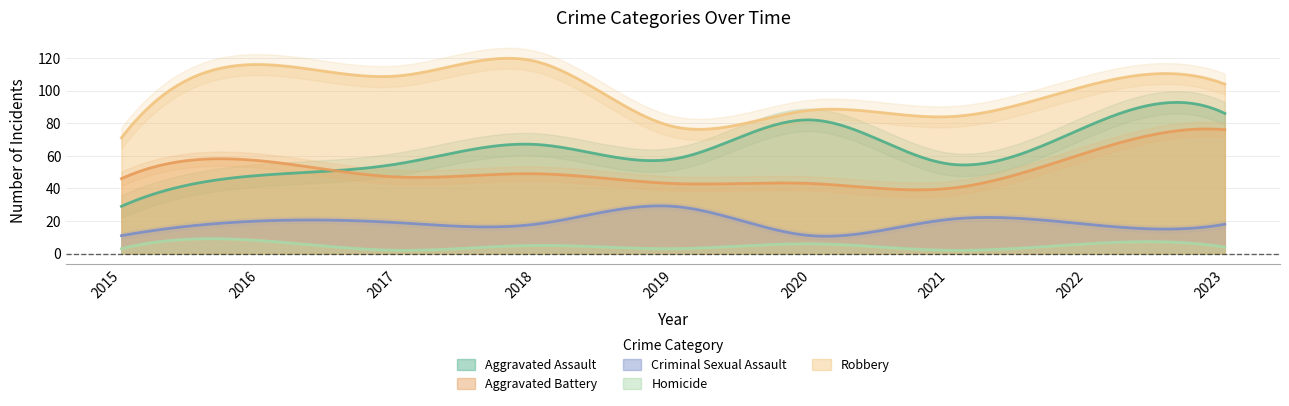

Reading left to right, extract all data points from this chart.

Aggravated Assault: 2015=29	2016=48	2017=55	2018=67	2019=58	2020=82	2021=55	2022=78	2023=86
Aggravated Battery: 2015=46	2016=57	2017=47	2018=49	2019=43	2020=43	2021=40	2022=62	2023=76
Criminal Sexual Assault: 2015=11	2016=20	2017=19	2018=18	2019=29	2020=11	2021=21	2022=18	2023=18
Homicide: 2015=3	2016=8	2017=2	2018=5	2019=3	2020=6	2021=2	2022=6	2023=4
Robbery: 2015=71	2016=116	2017=109	2018=118	2019=78	2020=88	2021=84	2022=103	2023=104